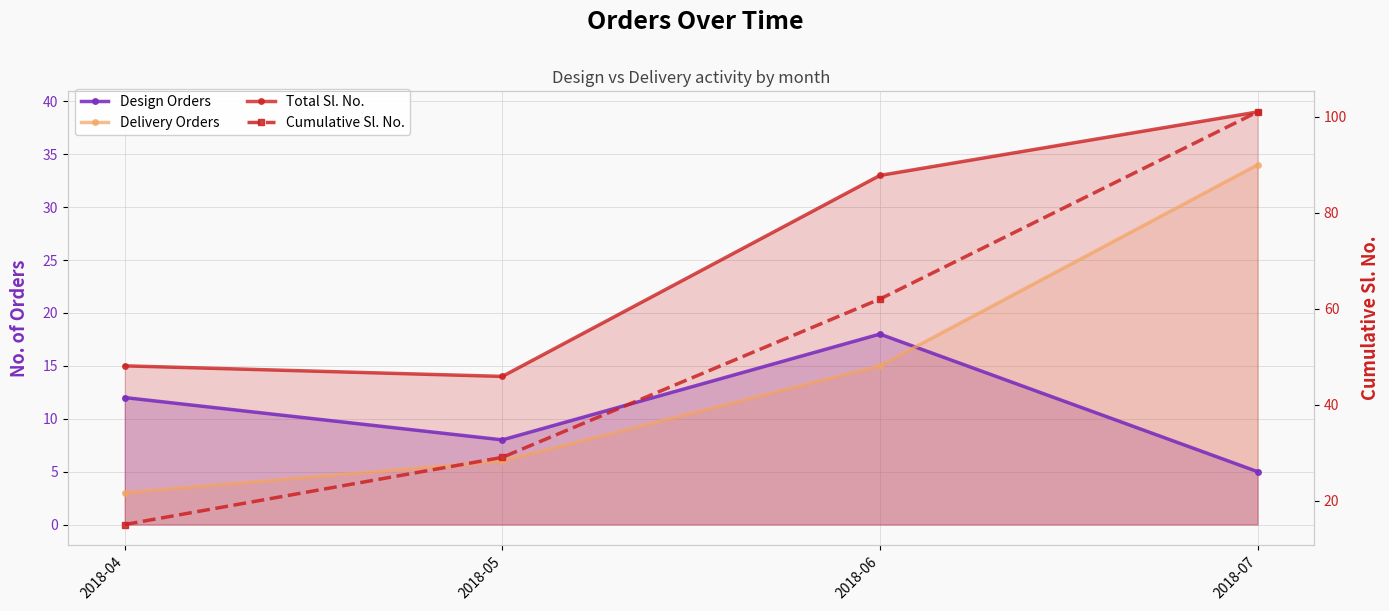

Between 2018-06 and 2018-05, which is larger?

2018-06